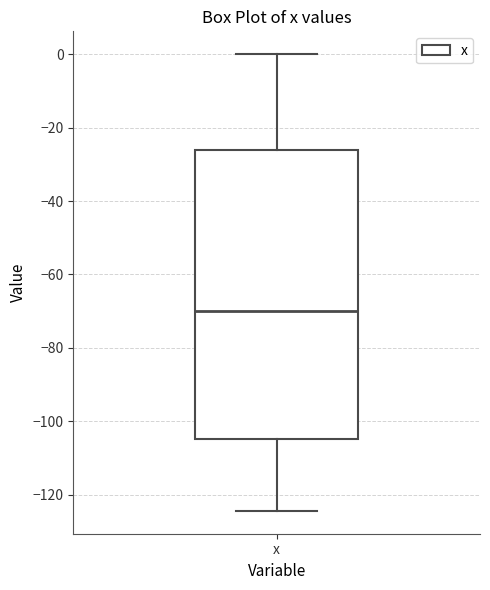

Read this box plot against the y-axis: the position of the median line, the range covered by the box, and the ends of both whiskers. The values are not printed on the chart, so give them approximately, as read against the axis.

median -70, box -104 to -26, whiskers -124 to 0